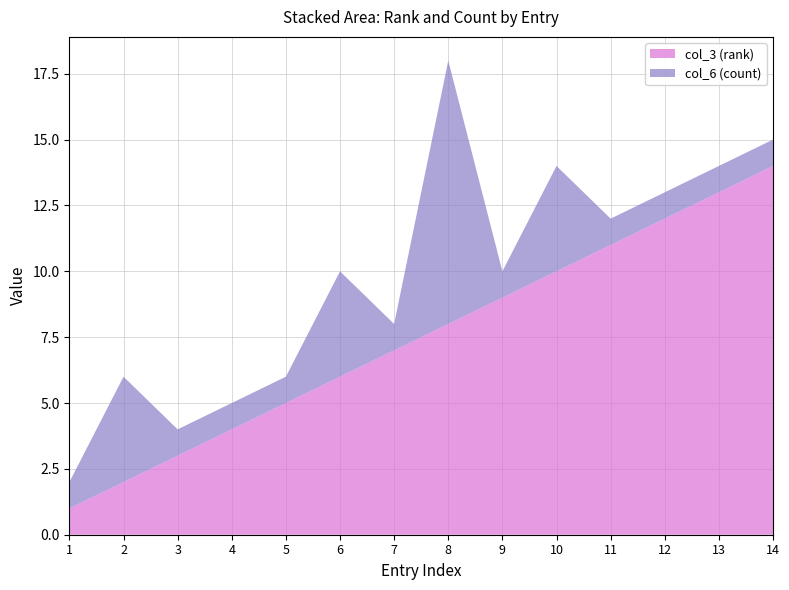

Reading left to right, extract all data points from this chart.

col_3 (rank): 1=1	2=2	3=3	4=4	5=5	6=6	7=7	8=8	9=9	10=10	11=11	12=12	13=13	14=14
col_6 (count): 1=1	2=4	3=1	4=1	5=1	6=4	7=1	8=10	9=1	10=4	11=1	12=1	13=1	14=1